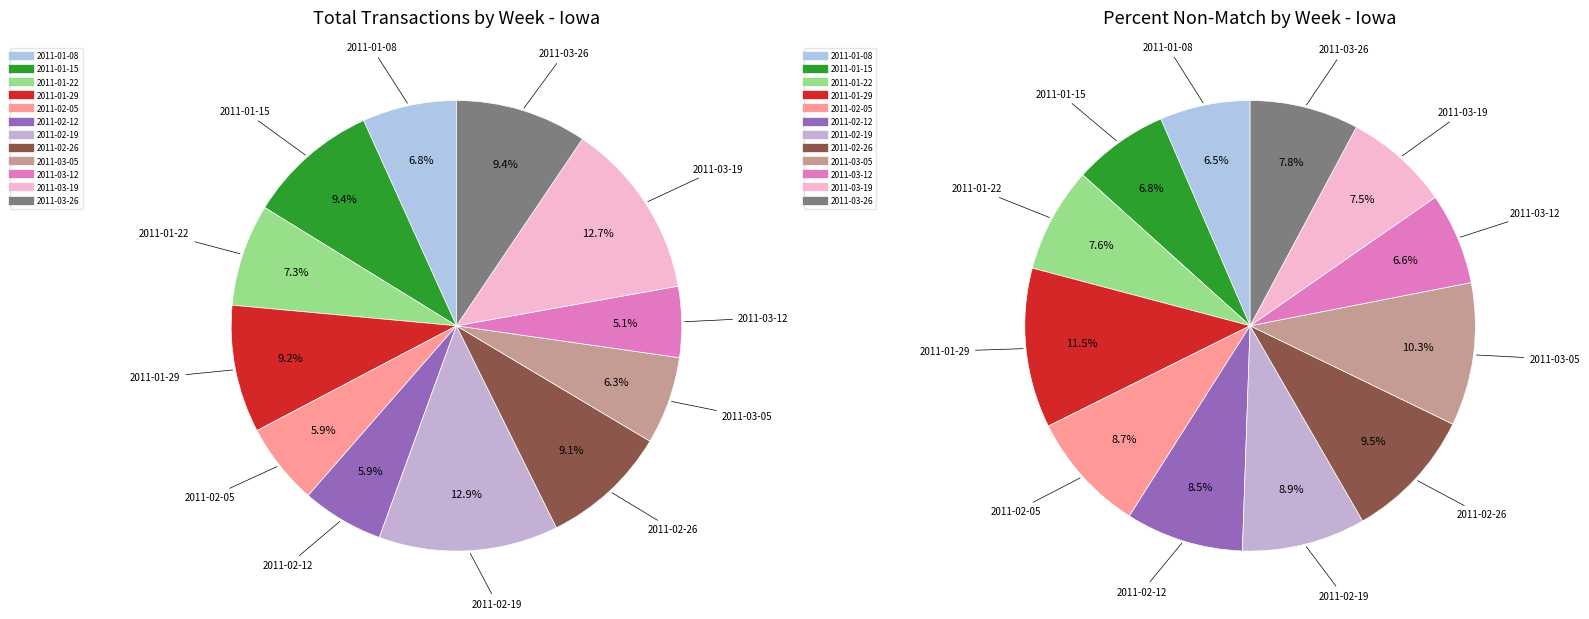

To the nearest percent, what is the average slice percentage?

8%